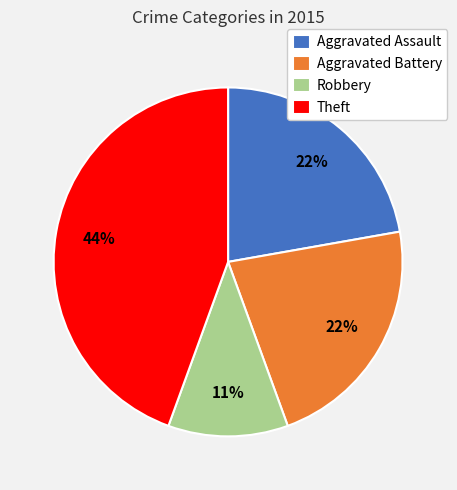

Combined, do Theft and Aggravated Assault account for over 50%?

Yes